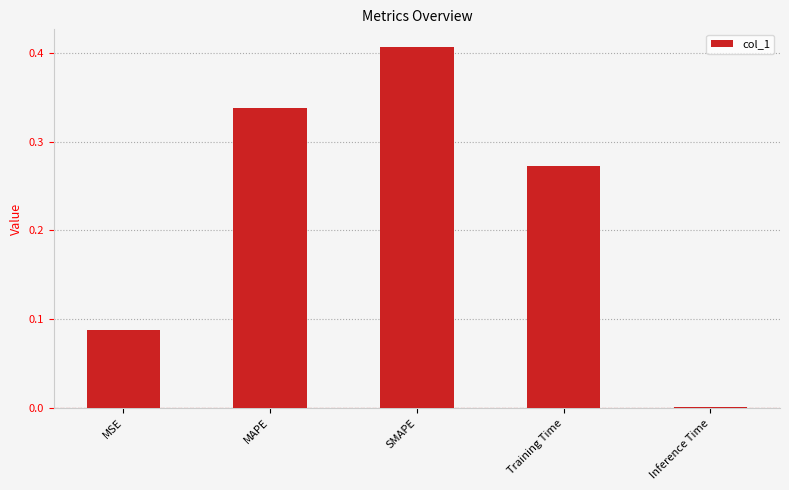

Rank the categories by value from lowest to highest.

Inference Time, MSE, Training Time, MAPE, SMAPE